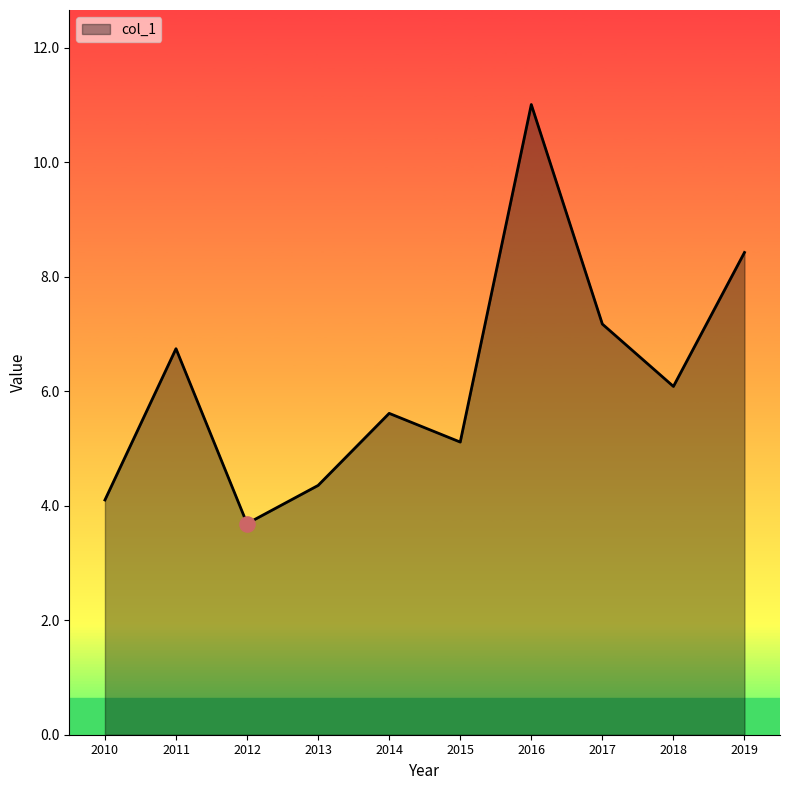

What is the change in value from 2012 to 2013?

+0.7